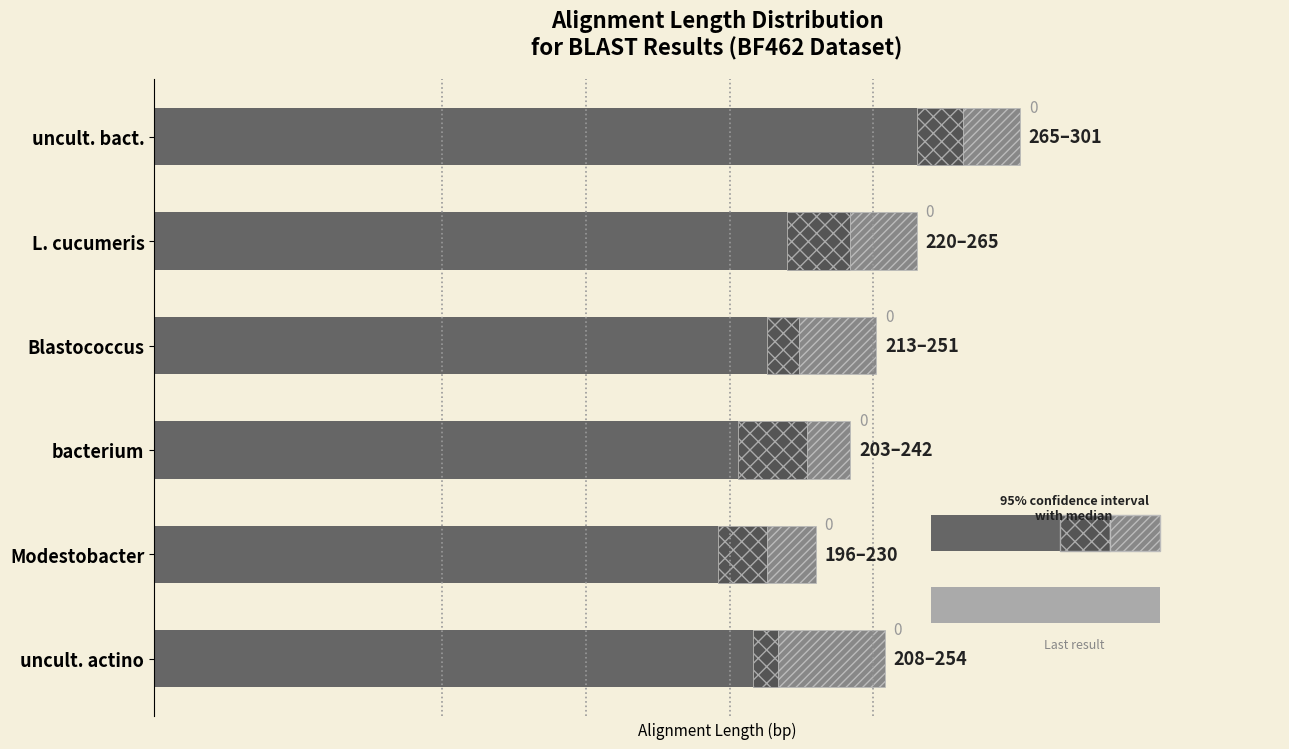

True or false: the data shows 208 at uncult. actino.

True